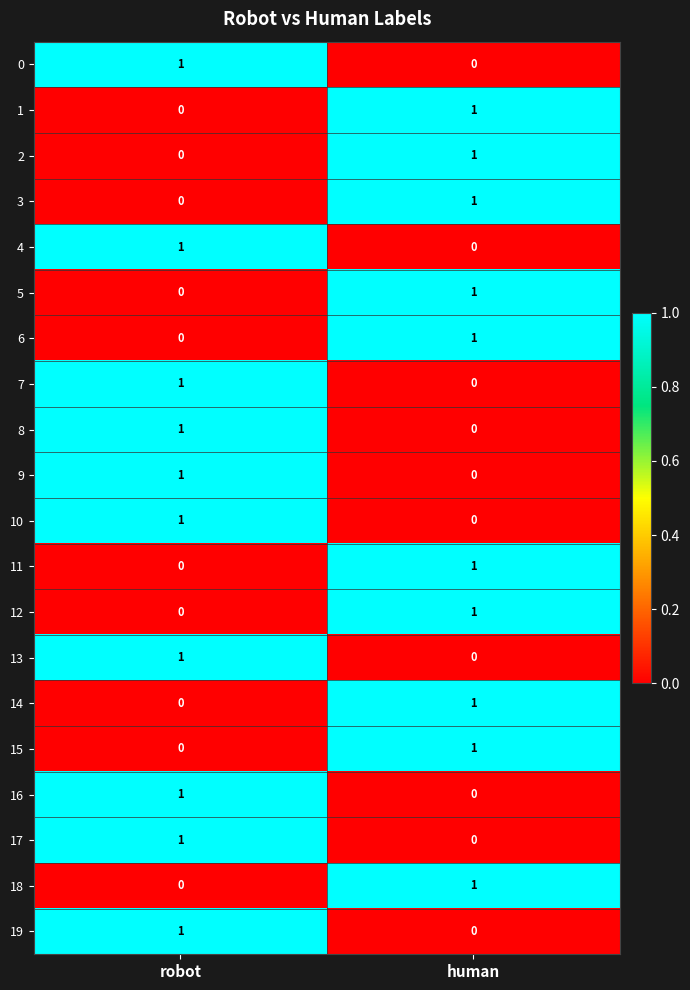

At how many categories does at least one series exceed 0?

2